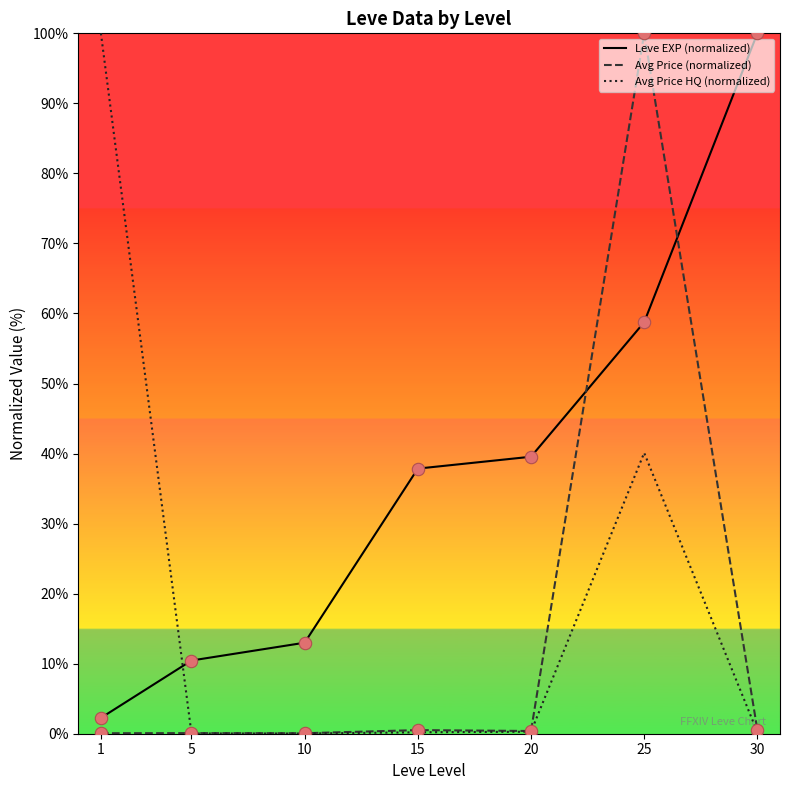

Which series contains the highest Y value?

Leve EXP (normalized)